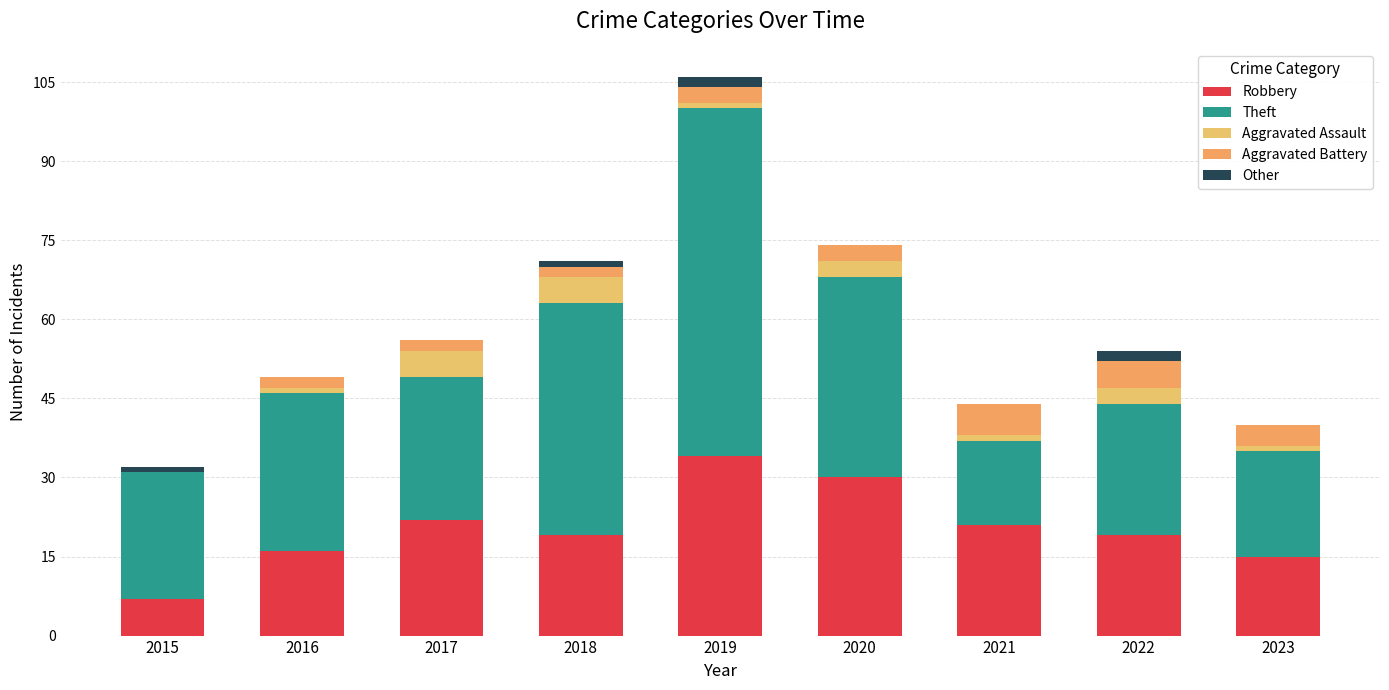

How many categories are shown in the chart?

9